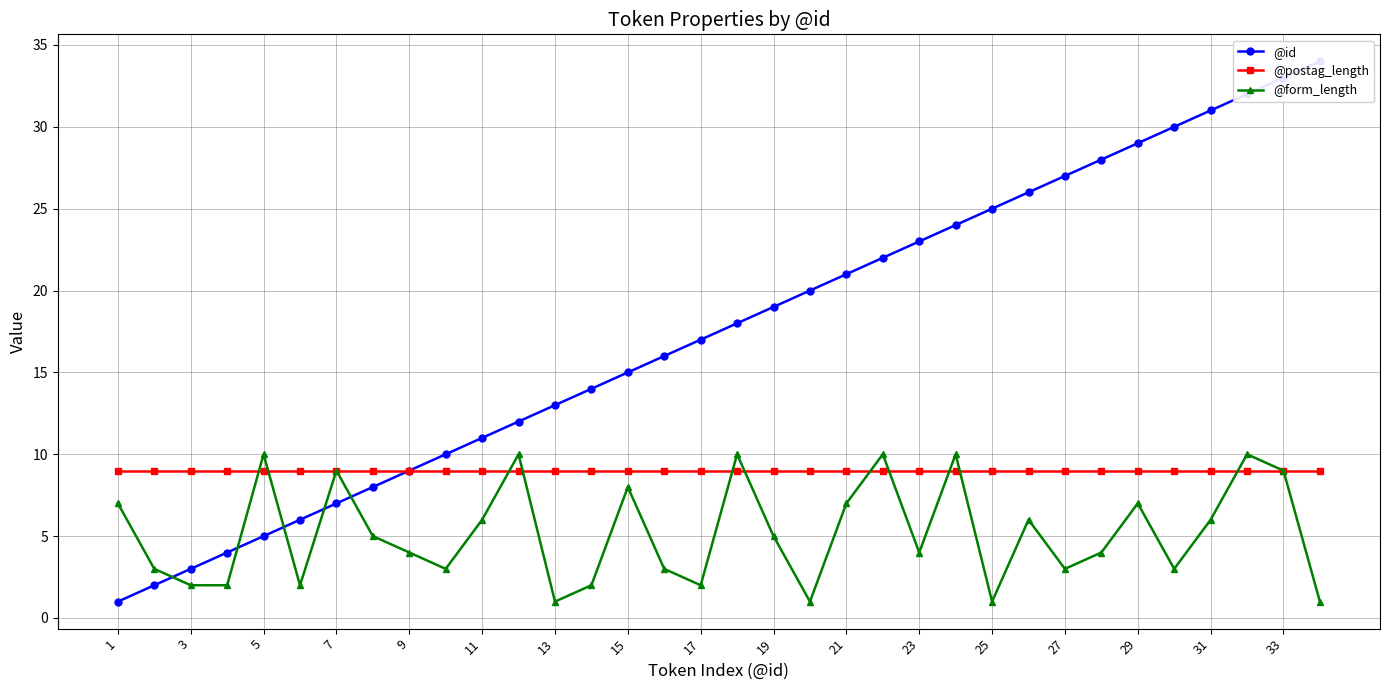

What are all the series names shown in the legend?

@id, @postag_length, @form_length